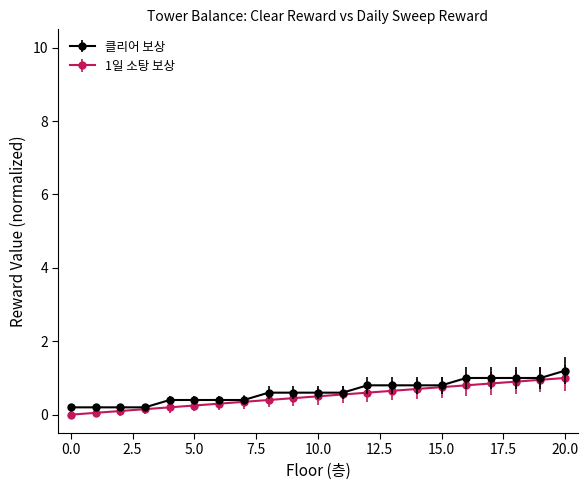

What is the highest value of the 1일 소탕 보상 series?

1.0